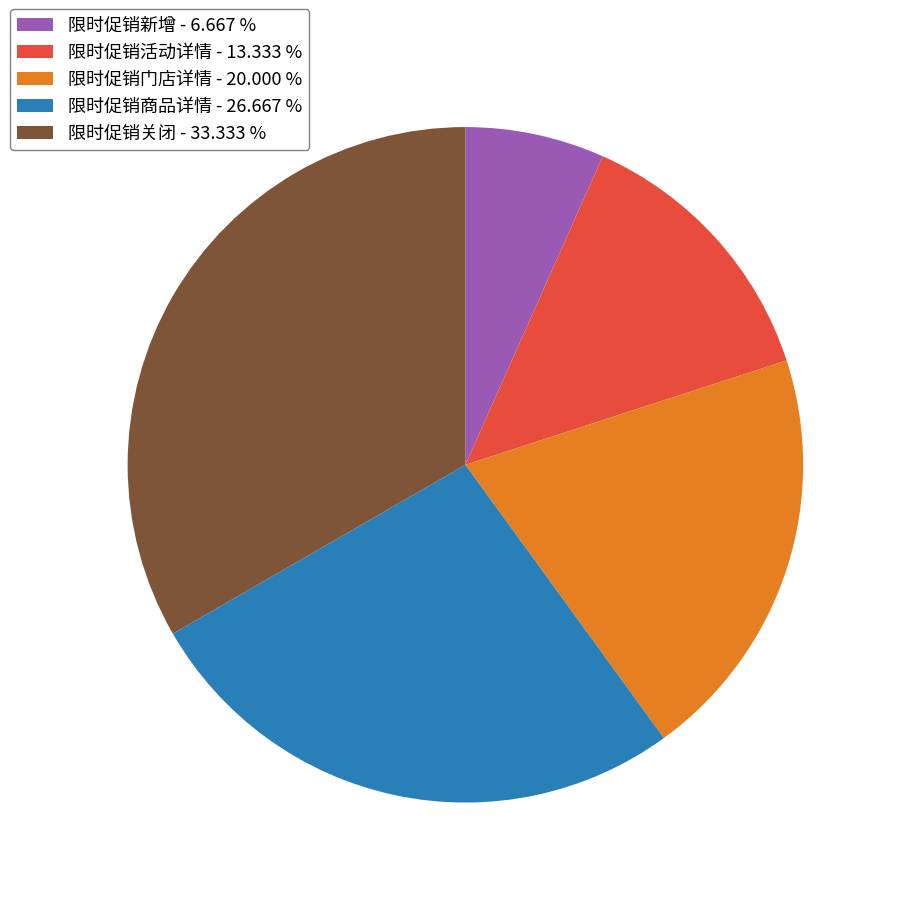

Which has a higher value, 限时促销新增 - 6.667 % or 限时促销门店详情 - 20.000 %?

限时促销门店详情 - 20.000 %